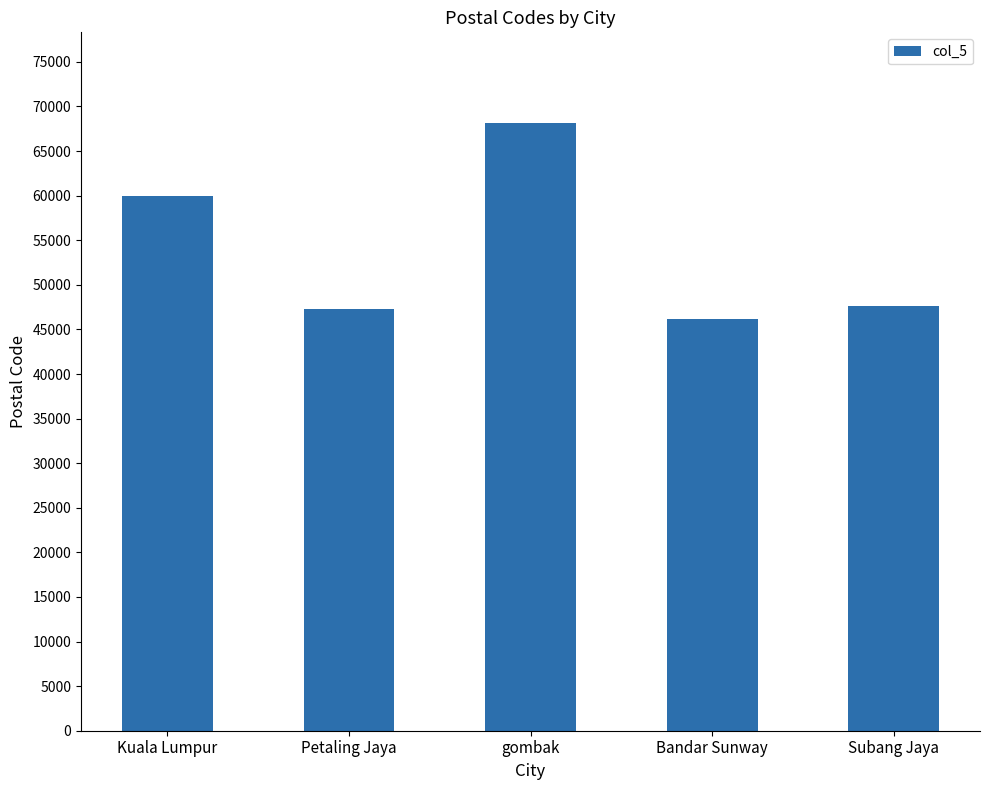

What is the difference between the maximum and minimum values?

21950